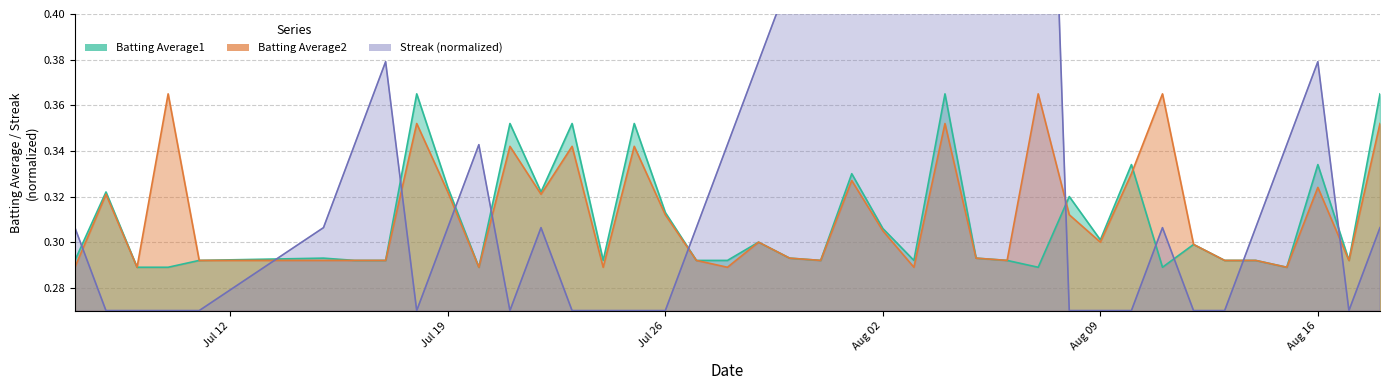

At which category does Batting Average2 reach its first local valley?

2010-07-09